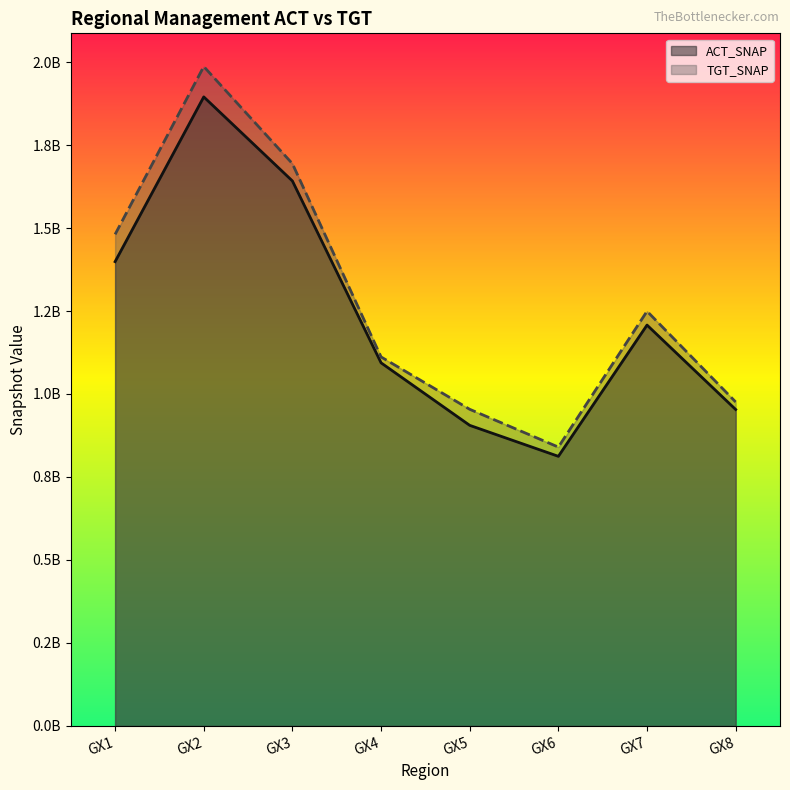

Does the chart have visible grid lines?

No